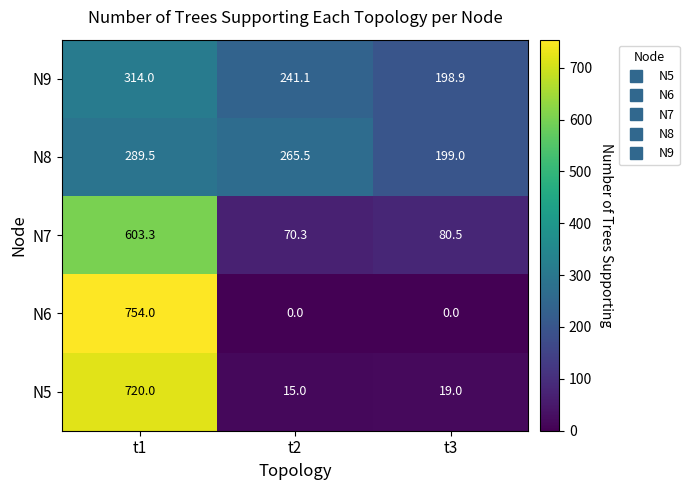

Rank the categories by N7 value from lowest to highest.

t2, t3, t1